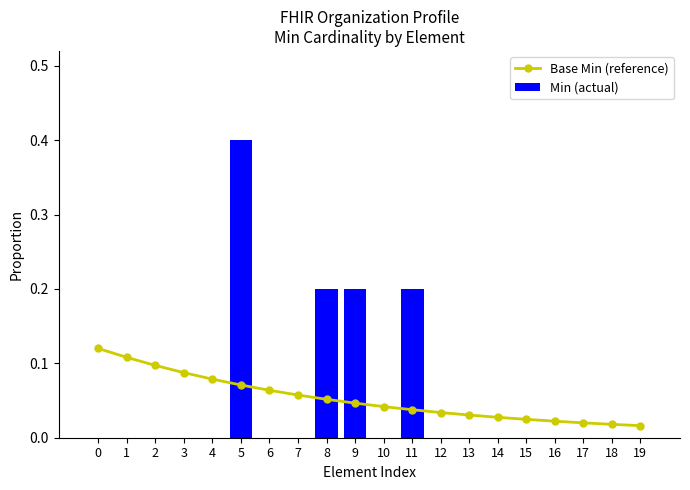

True or false: Min (actual) has a value of 0.4 at 5.

True